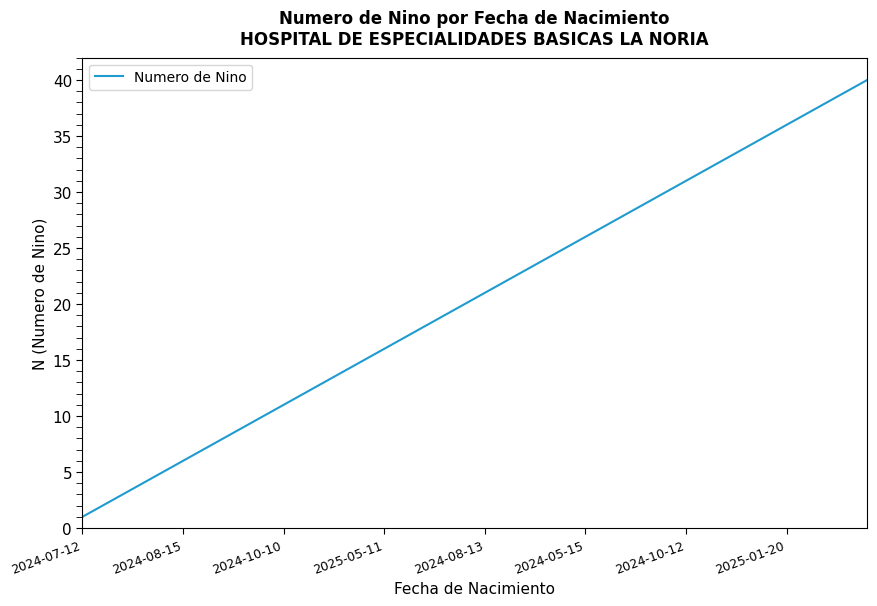

What is the greatest value displayed?

40